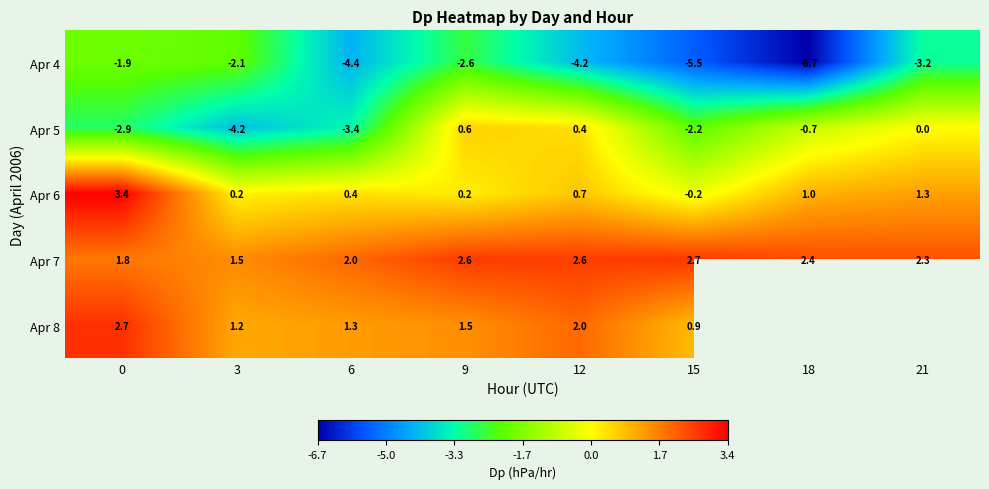

Is the value of Apr 5 at 15 greater than the value of Apr 8 at 6?

No